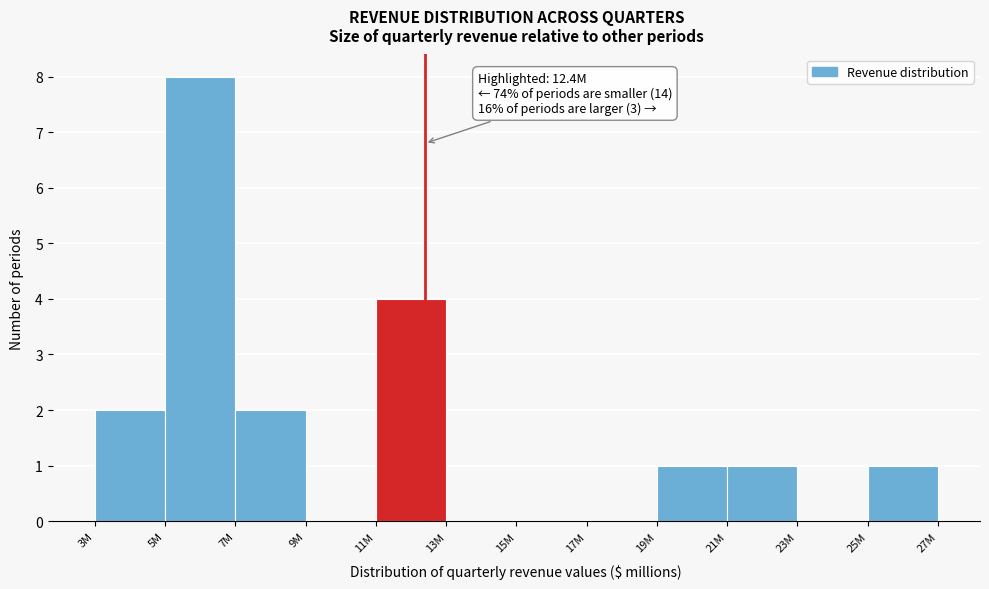

Reading left to right, transcribe all the data shown in this chart.

3M=2	5M=8	7M=2	9M=0	11M=4	13M=0	15M=0	17M=0	19M=1	21M=1	23M=0	25M=1